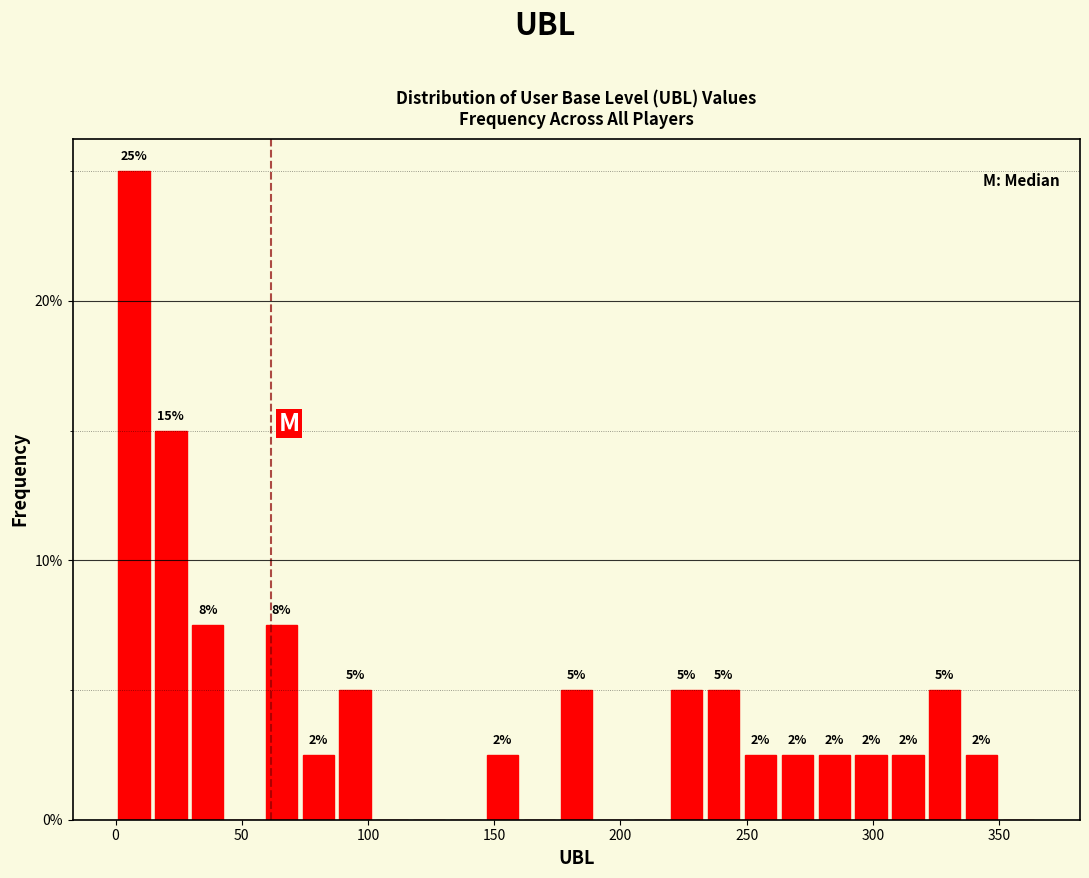

Around what value on the x-axis is the tallest bar? Give the approximate position of its centre, as read against the axis.

5